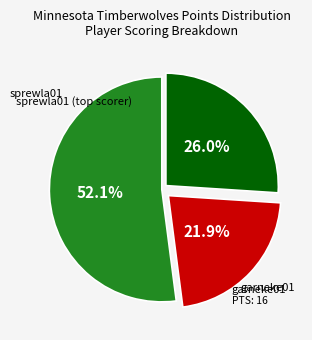

Does any single category account for the majority?

Yes